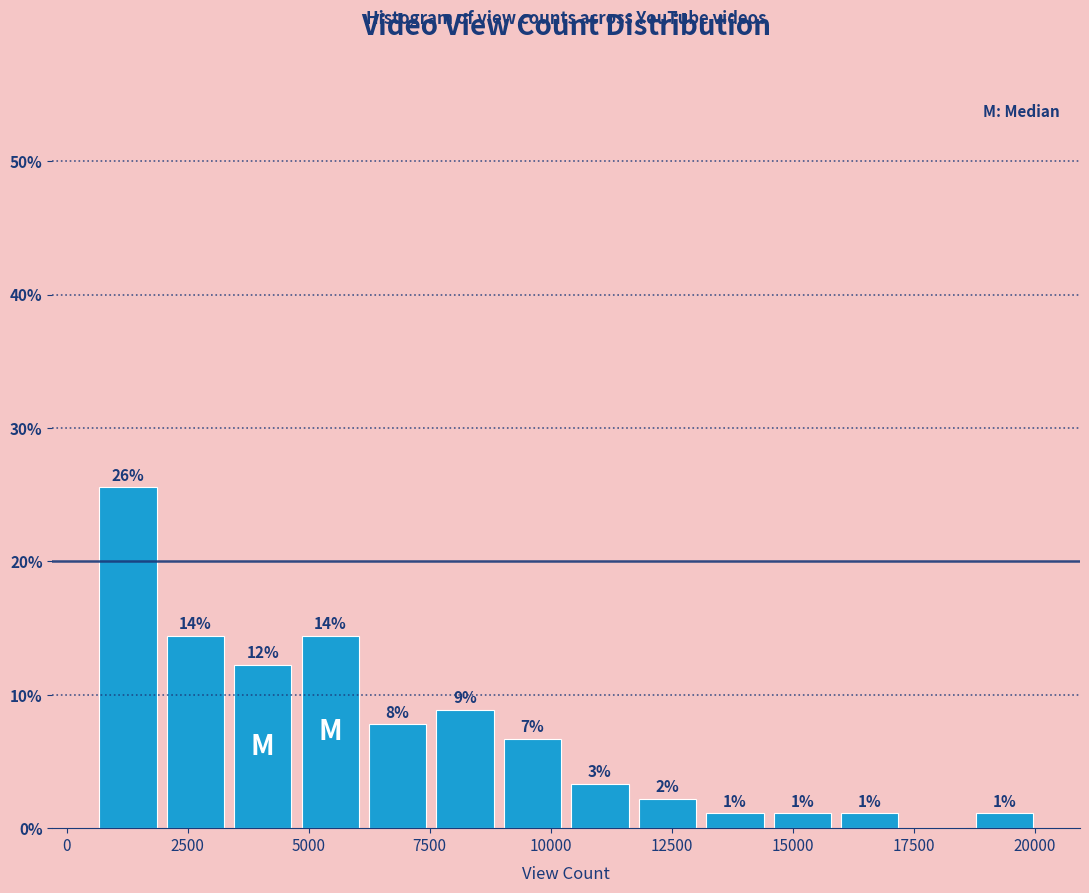

Read against the x-axis, roughly where is the centre of the tallest bar?

1500